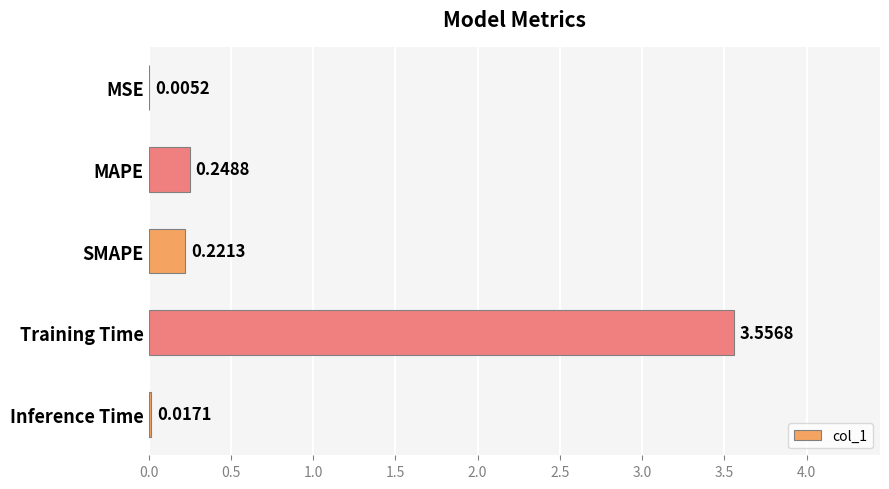

Between SMAPE and Inference Time, which is larger?

SMAPE